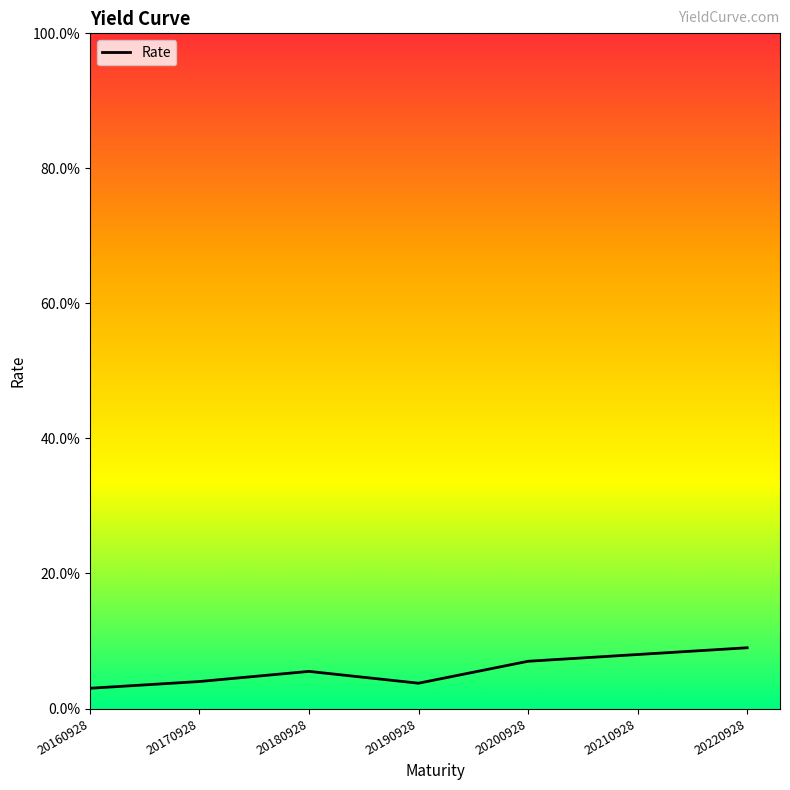

What is the difference between the maximum and minimum values?

0.1